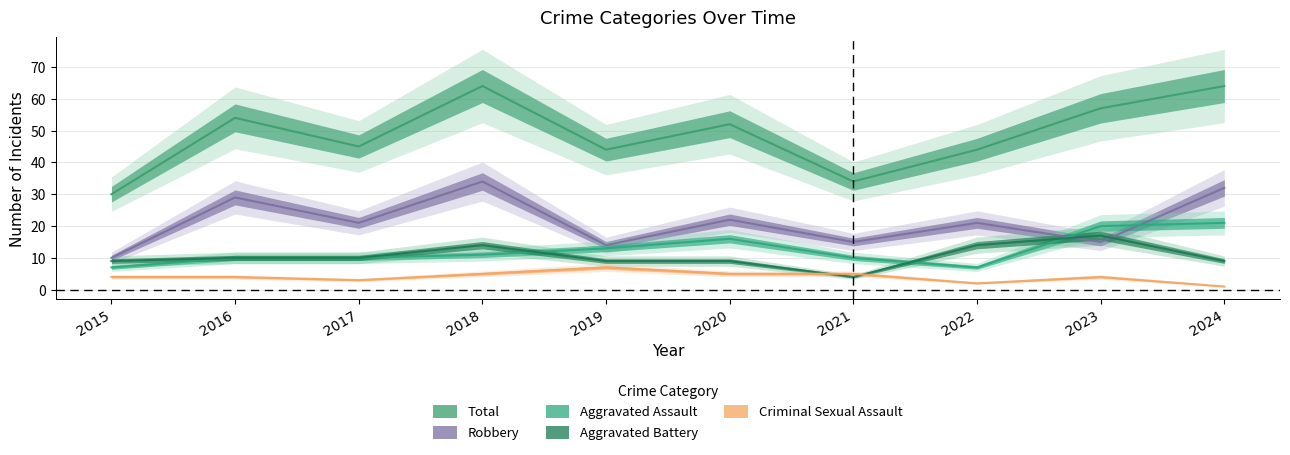

What is the sum of the Aggravated Battery values at 2020 and 2017?

19